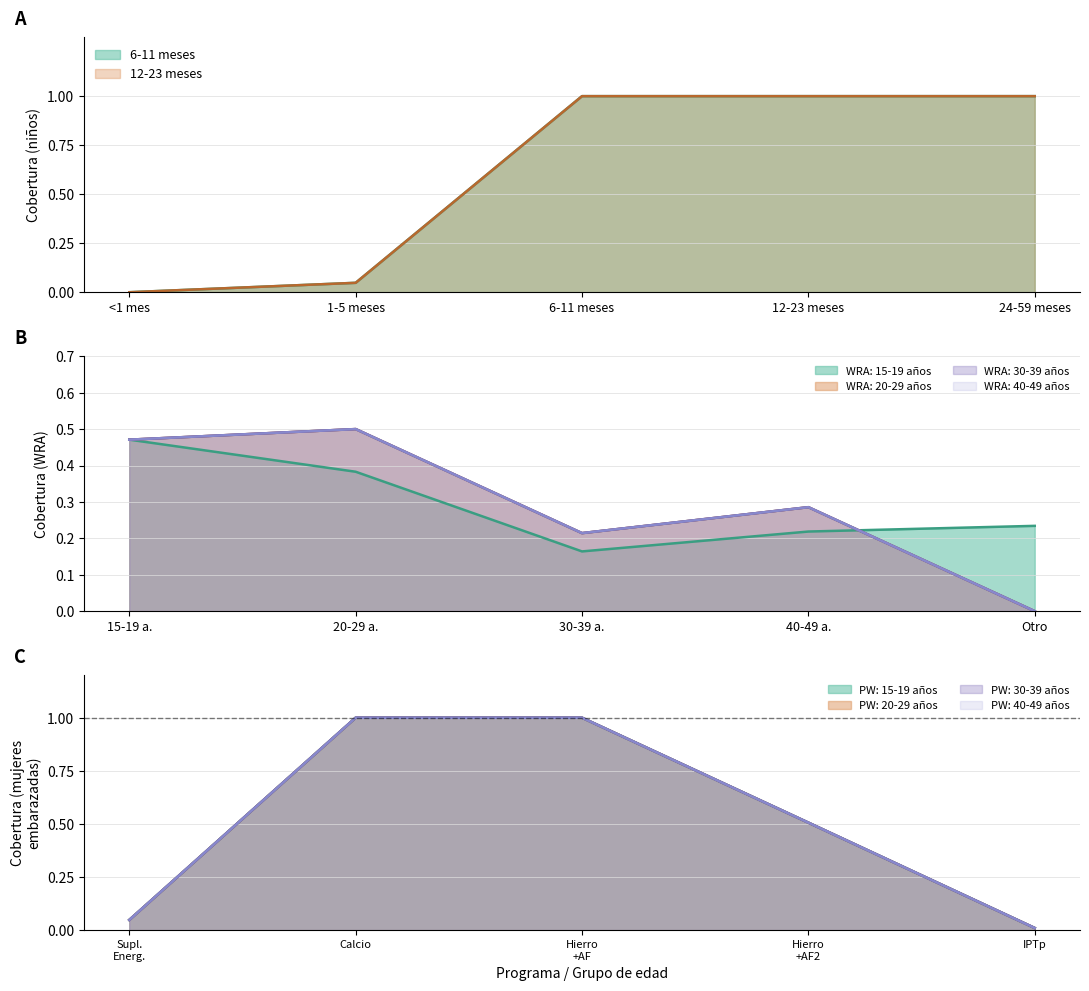

What is the label of the 7th point from the right?

12-23 meses